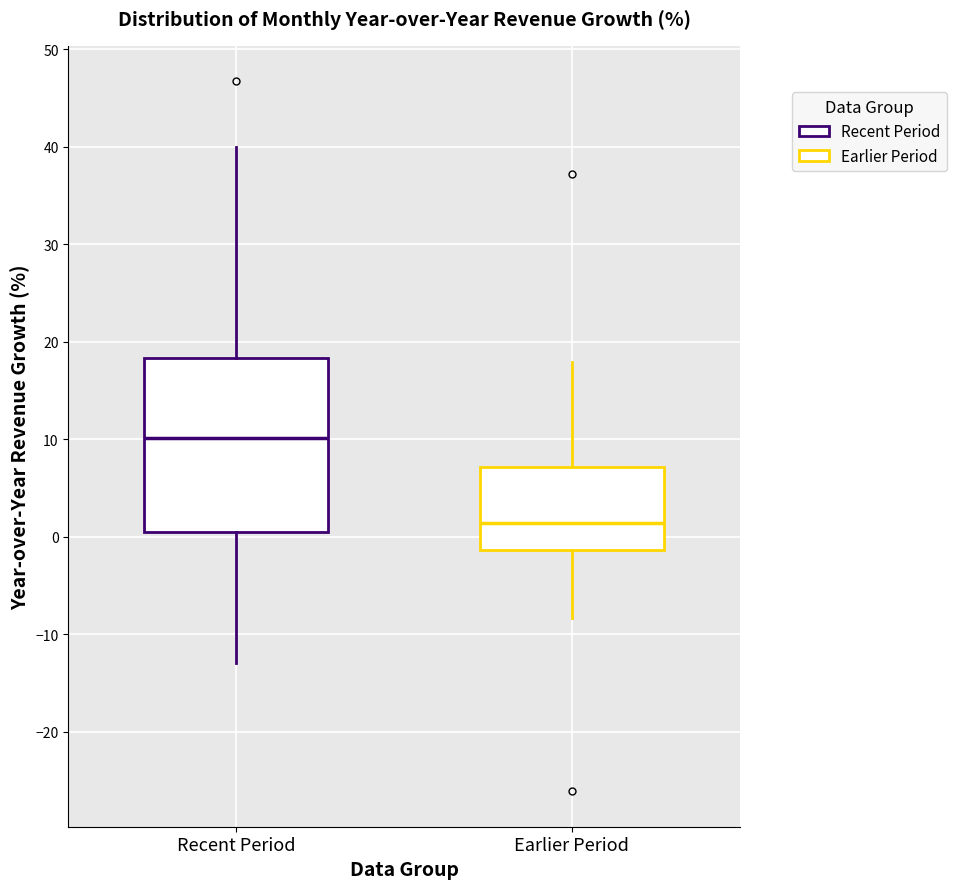

Which box has the lowest median line?

Earlier Period